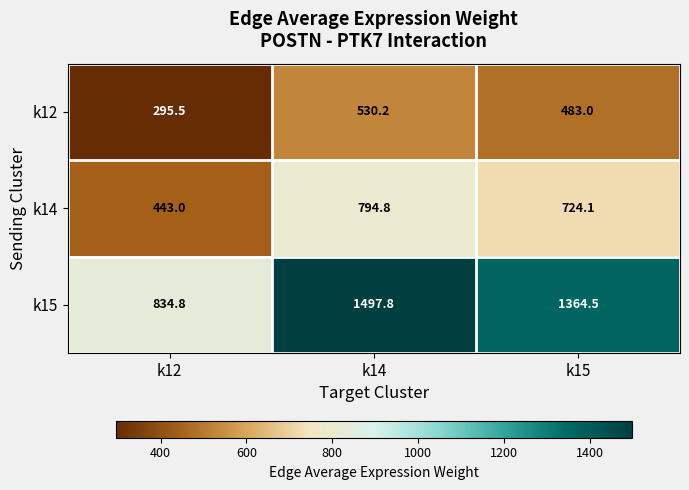

Where is k12 nearest to the value 412?

k15